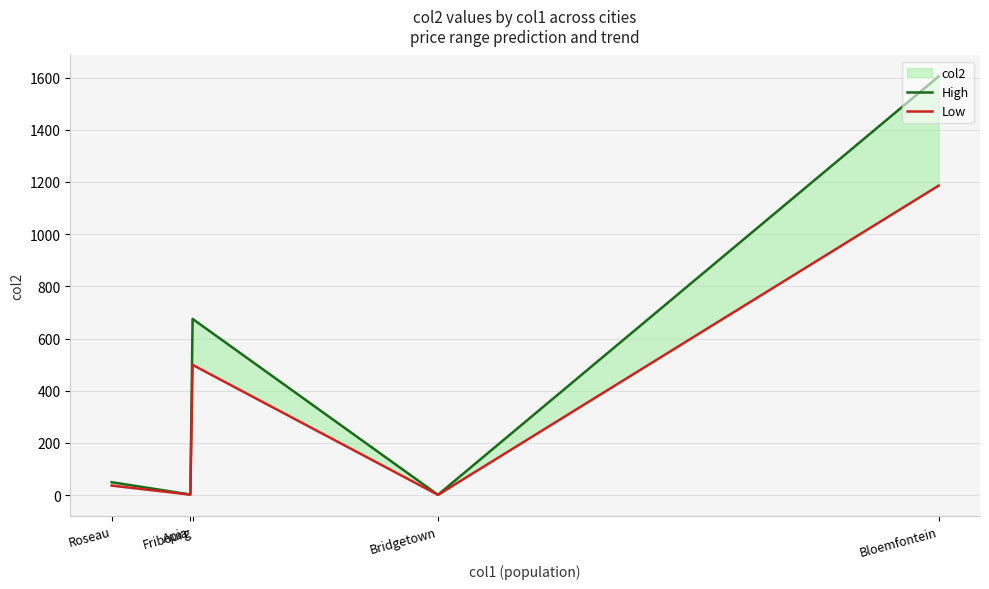

Which has a higher value, Apia or Fribourg?

Fribourg